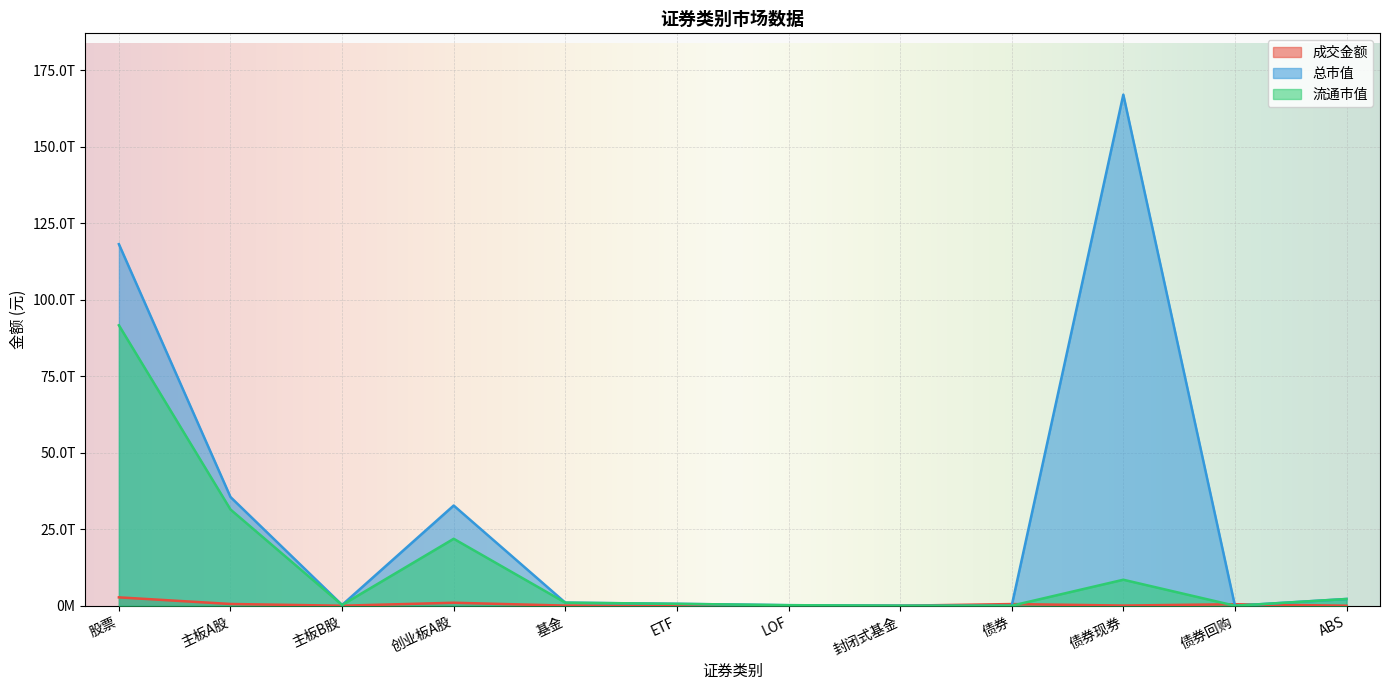

What is the label of the 4th point from the right?

债券